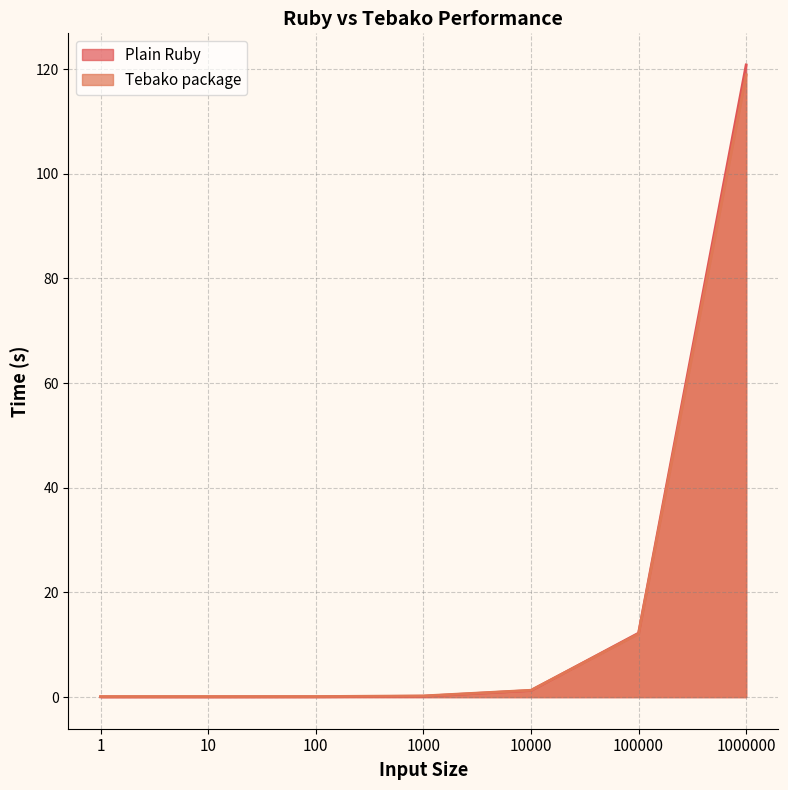

How many distinct data groups are displayed?

2